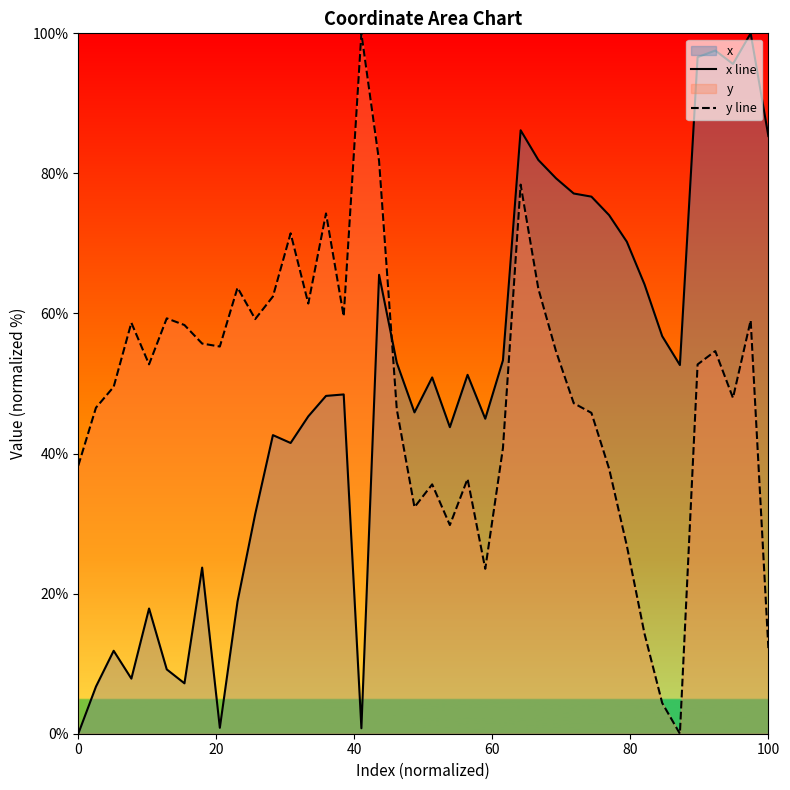

What is the highest value of the y line series?

100.0